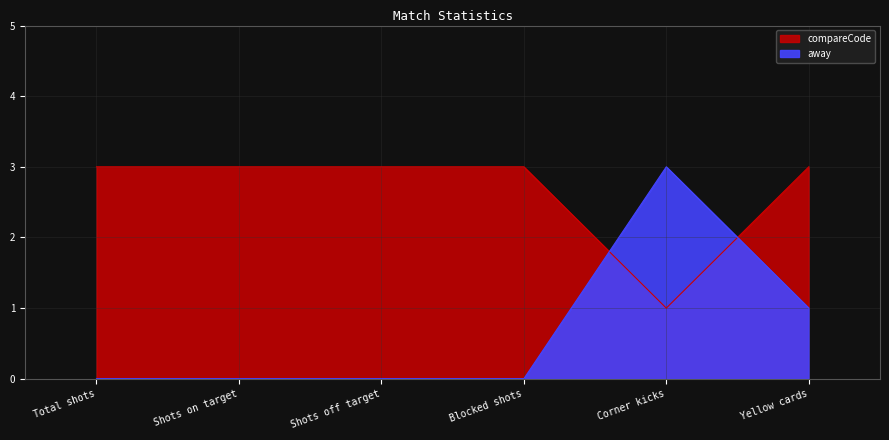

What is the difference between the maximum and minimum values in the compareCode series?

2